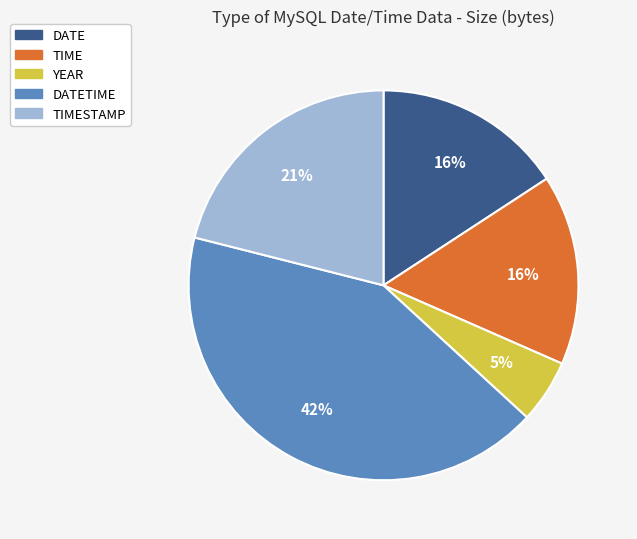

Which has a higher value, YEAR or DATETIME?

DATETIME